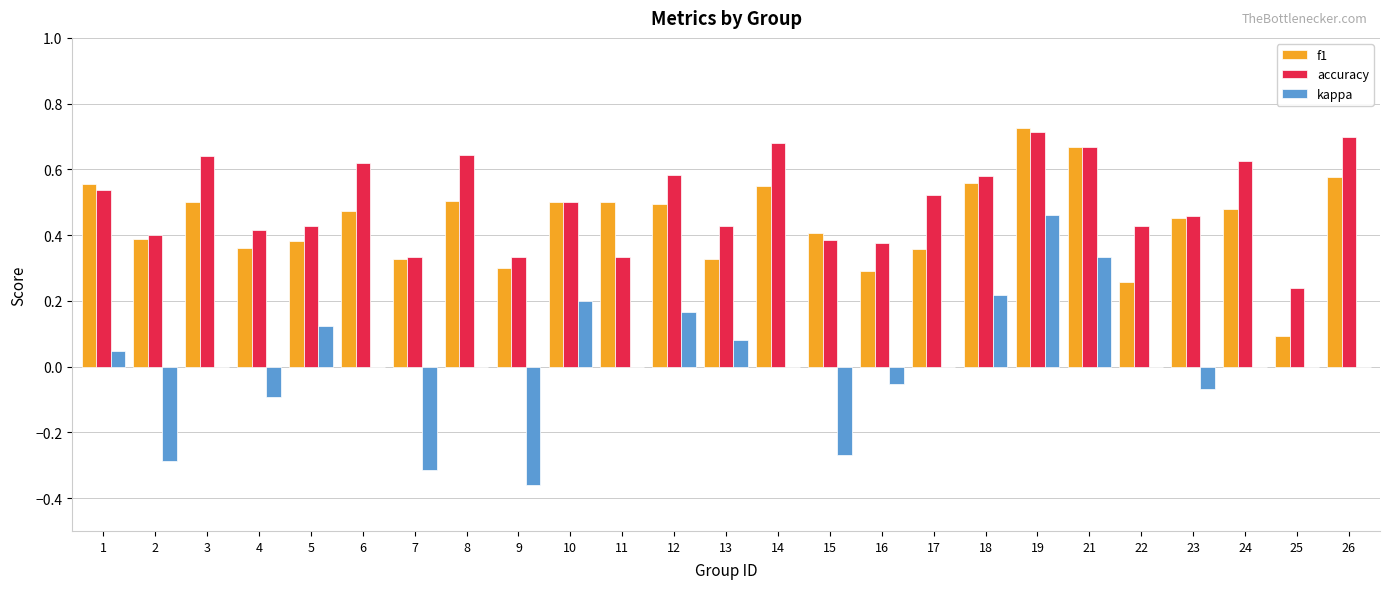

What is the sum of the f1 values at 13 and 8?

0.8